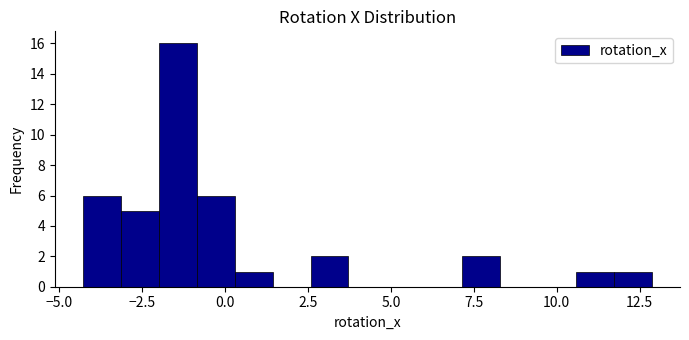

Read against the x-axis, roughly where is the centre of the tallest bar?

-1.5